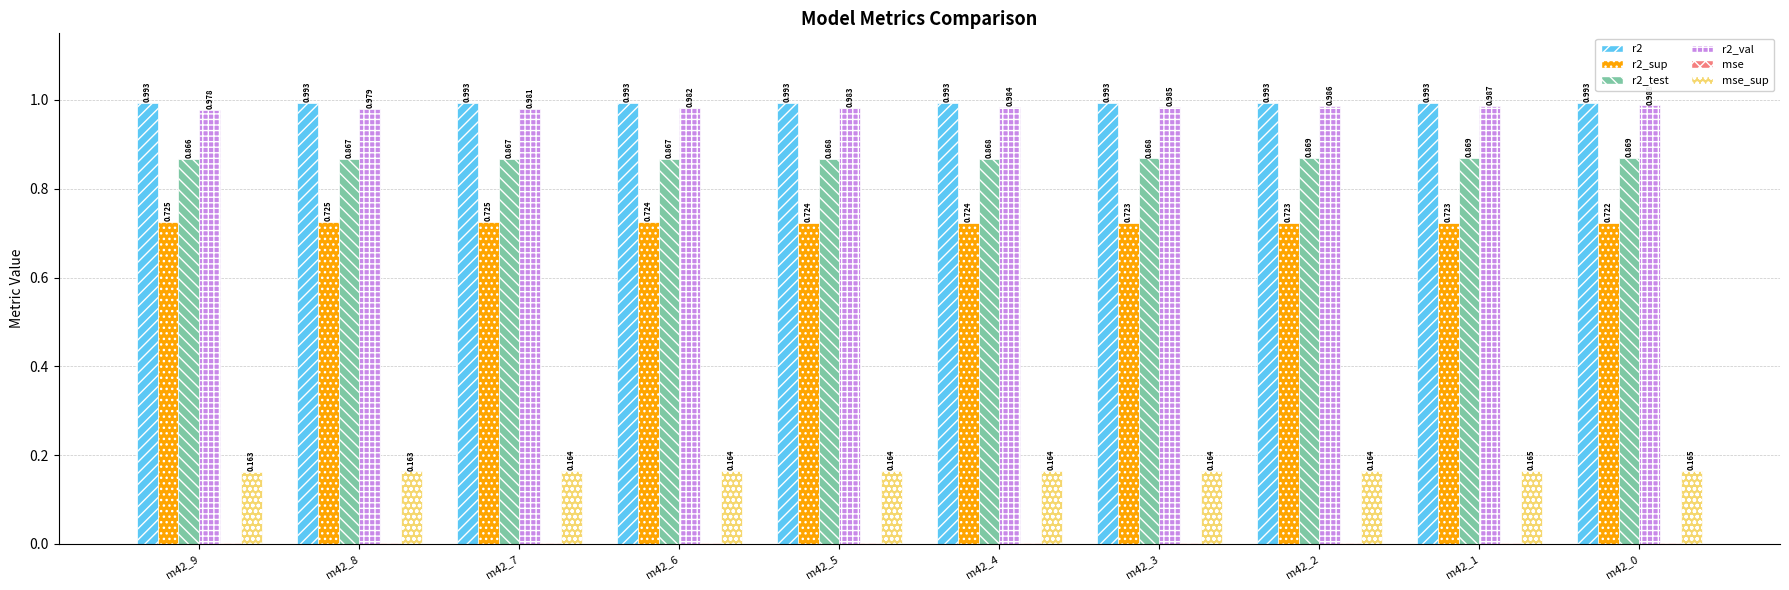

Is the value of r2_test at m42_0 greater than the value of r2 at m42_1?

No